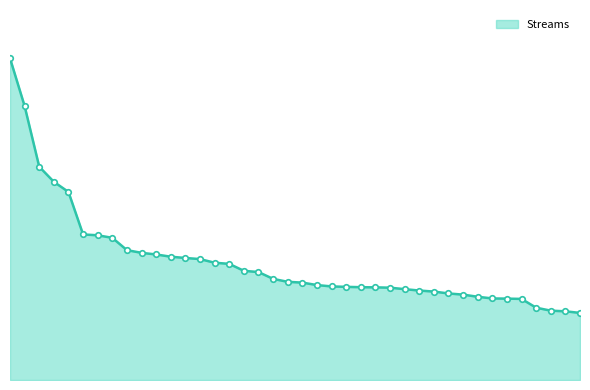

Rank the categories by value from lowest to highest.

40, 39, 38, 37, 36, 35, 34, 33, 32, 31, 30, 29, 28, 27, 26, 25, 24, 23, 22, 21, 20, 19, 18, 17, 16, 15, 14, 13, 12, 11, 10, 9, 8, 7, 6, 5, 4, 3, 2, 1